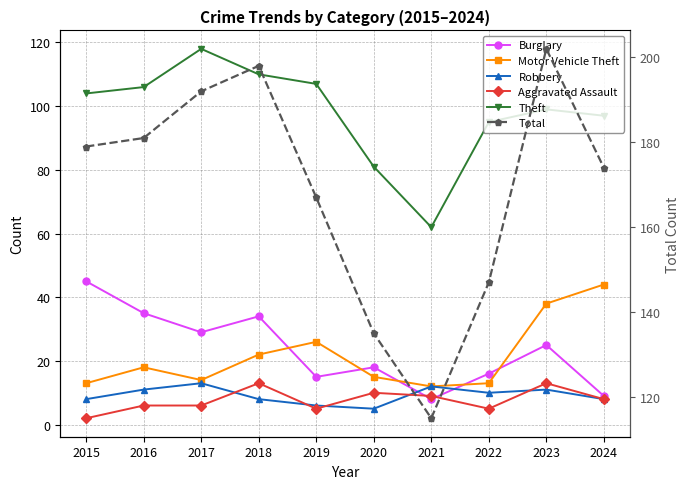

At which label is Burglary closest to 26?

2023